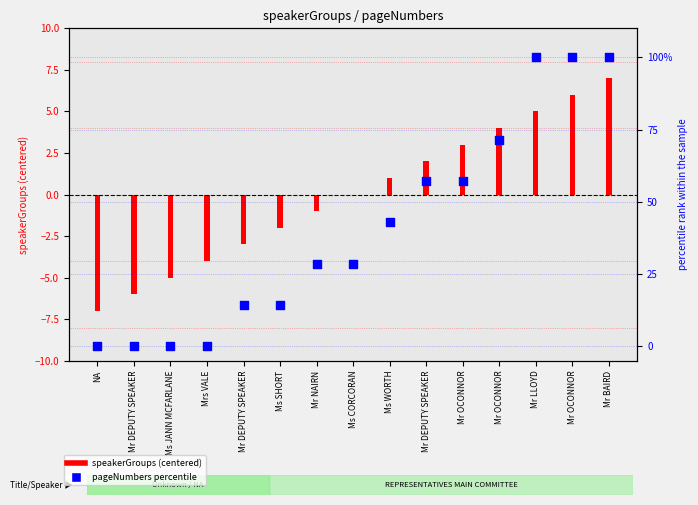

Which has a higher value, Ms JANN MCFARLANE or Mr OCONNOR?

Mr OCONNOR